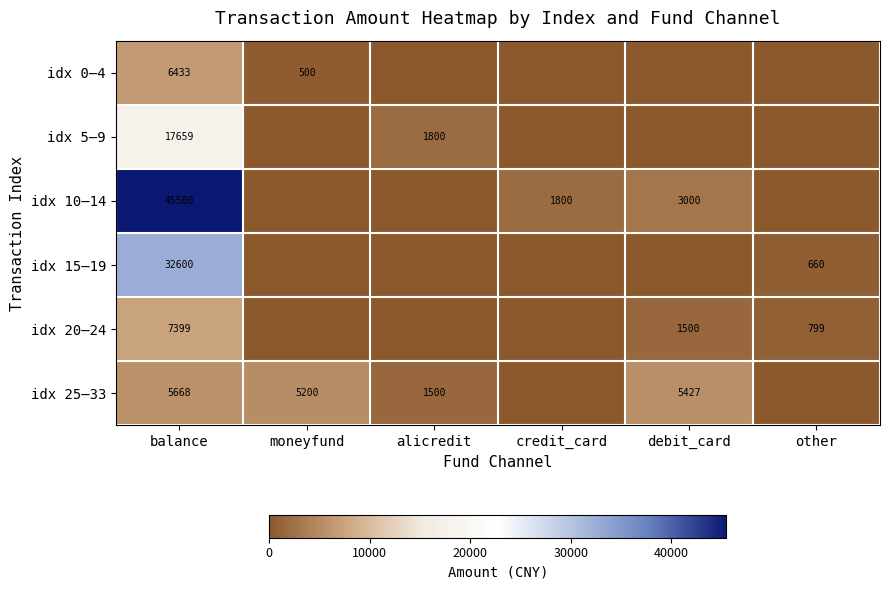

How many categories are shown in the chart?

6